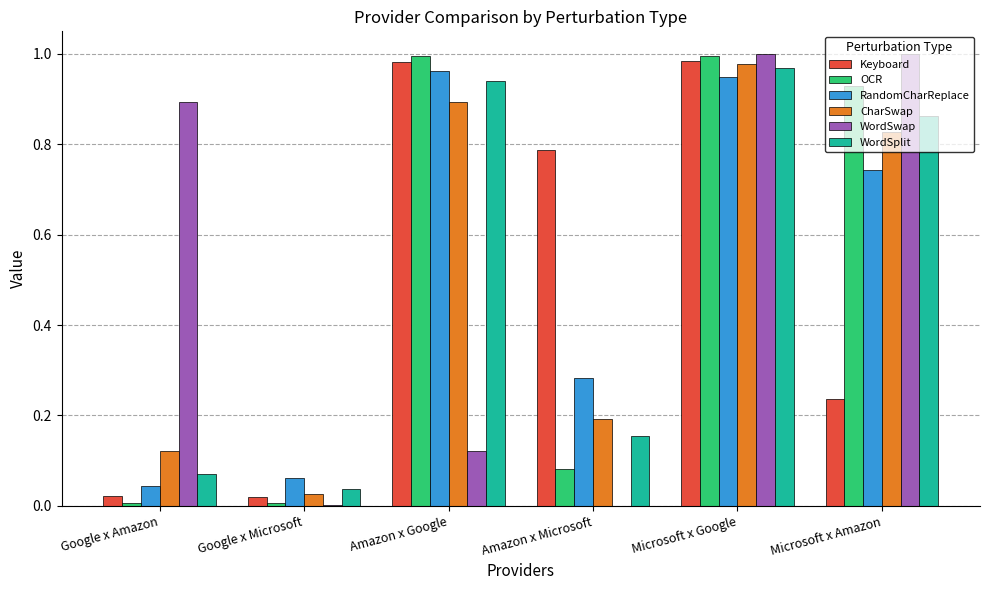

Is it true that RandomCharReplace equals 1.0 at Amazon x Google?

True